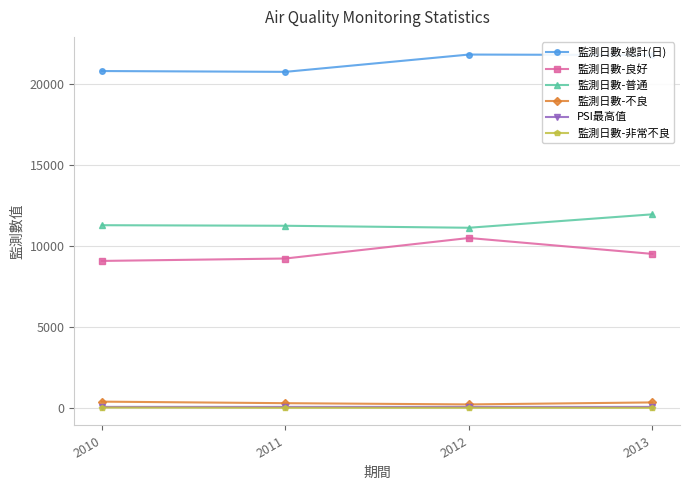

Read the 監測日數-不良 value at 2010, to the nearest 10.

380